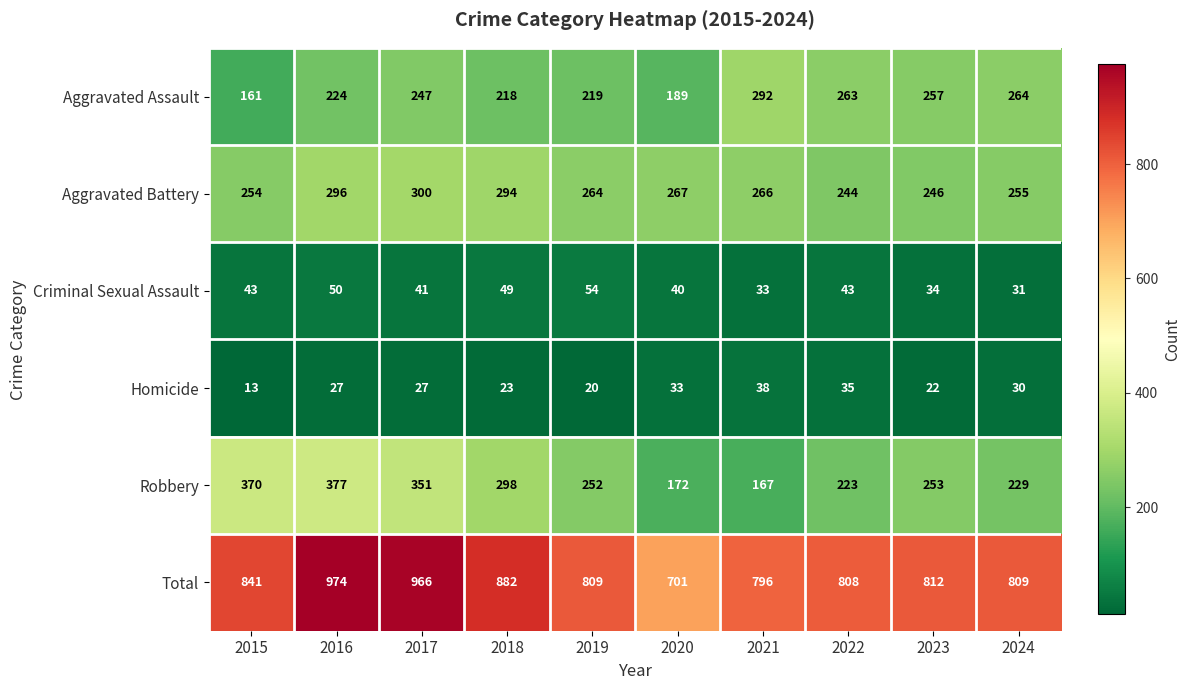

Rank the series at 2017 from highest to lowest value.

Total, Robbery, Aggravated Battery, Aggravated Assault, Criminal Sexual Assault, Homicide